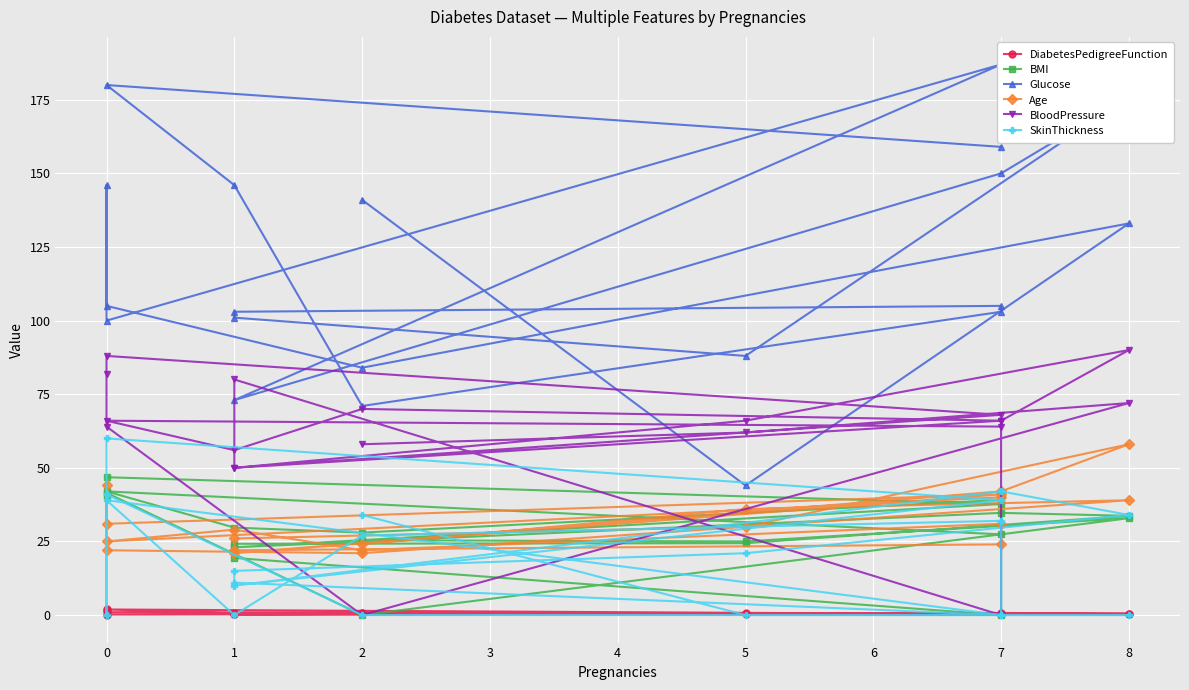

Is it true that SkinThickness equals 0.0 at 1?

True